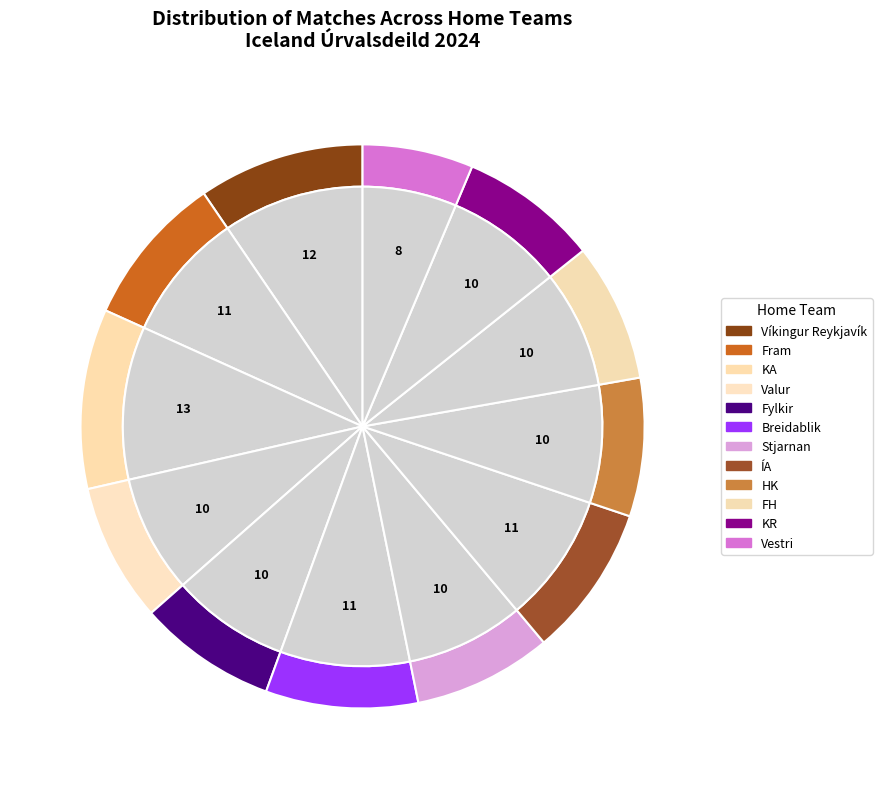

Is there a majority slice in this chart?

No